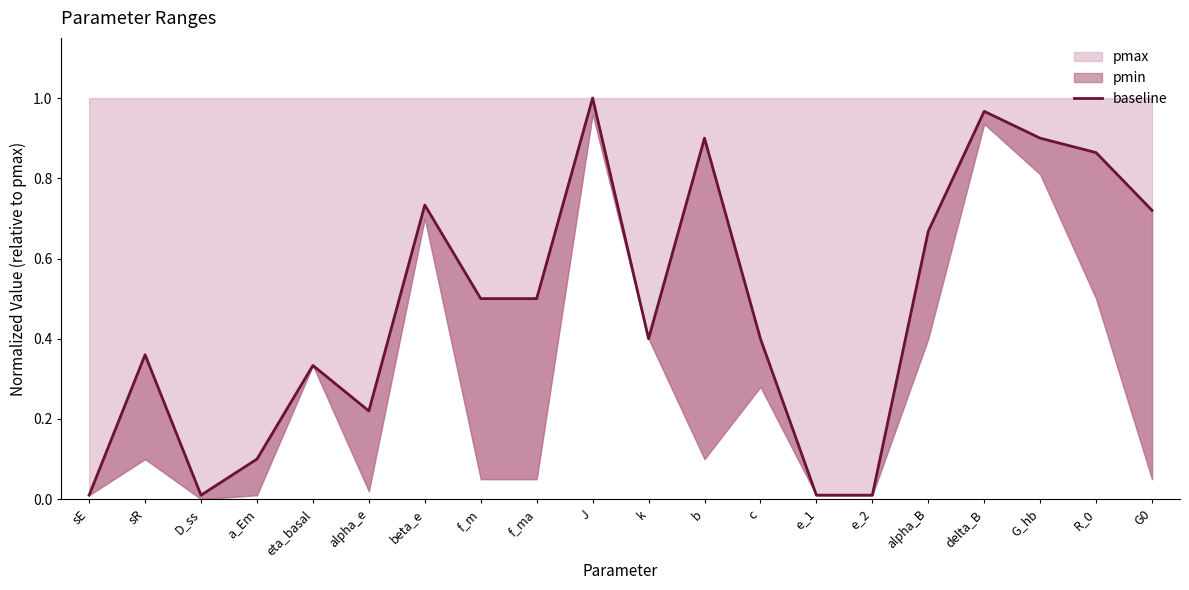

Between a_Em and e_1, which is larger?

a_Em